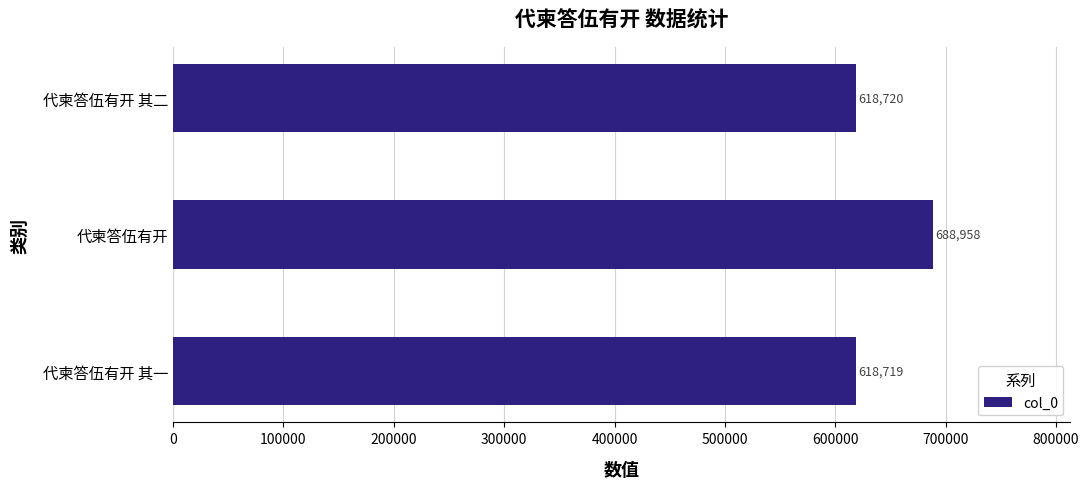

Reading top to bottom, transcribe all the data shown in this chart.

代柬答伍有开 其二=618720	代柬答伍有开=688958	代柬答伍有开 其一=618719